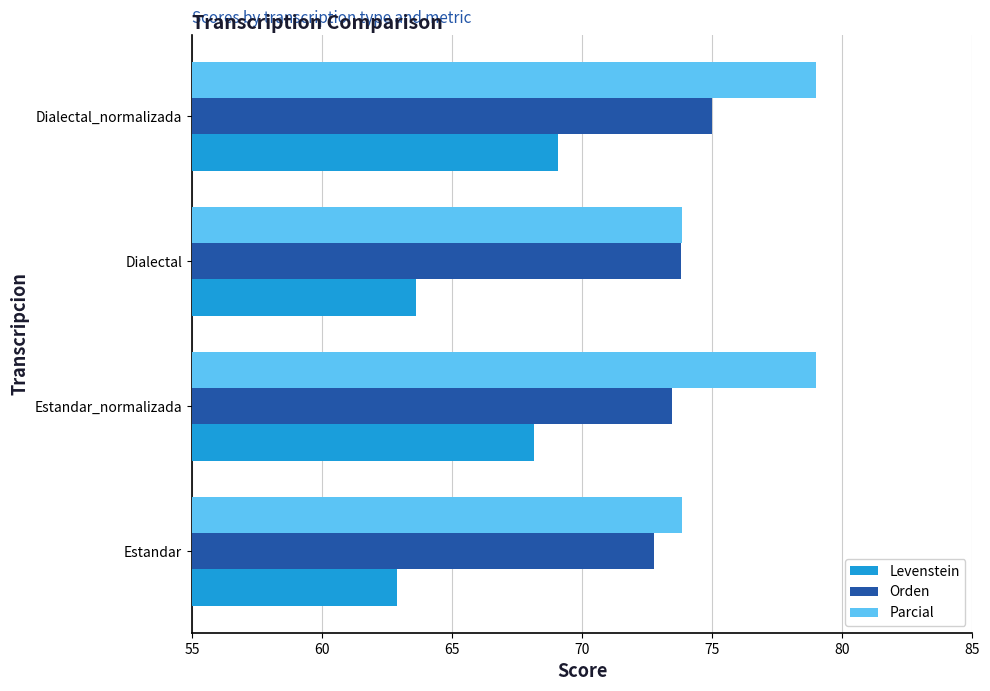

The value of Levenstein at Dialectal_normalizada is 69.1. True or false?

True